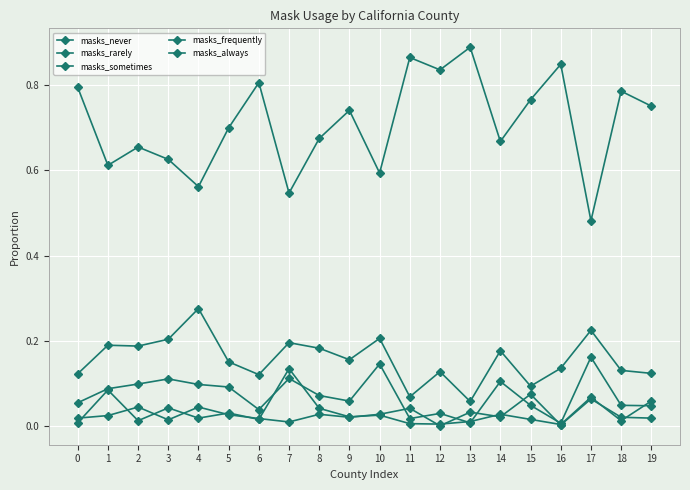

True or false: masks_rarely and masks_always cross at least once.

False